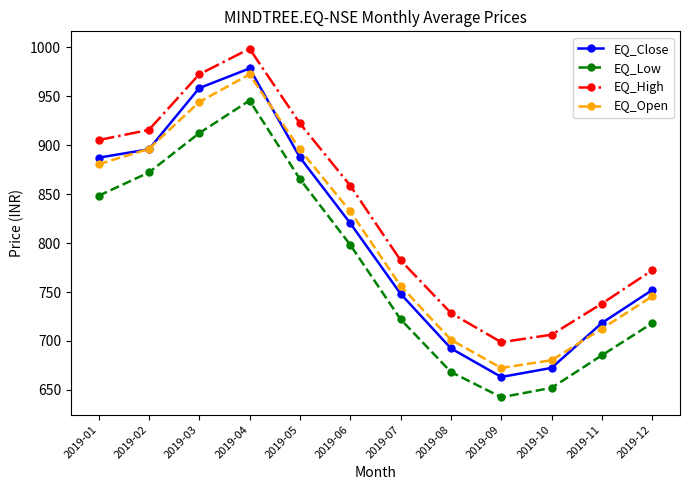

Is this an area chart (filled region under the line)?

No